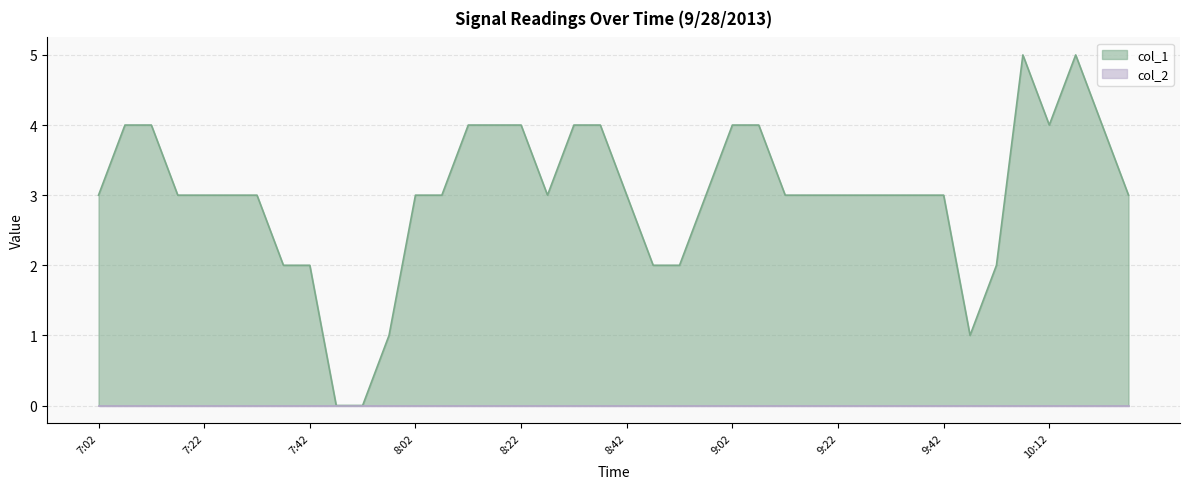

What is the label of the 19th point from the right?

8:47